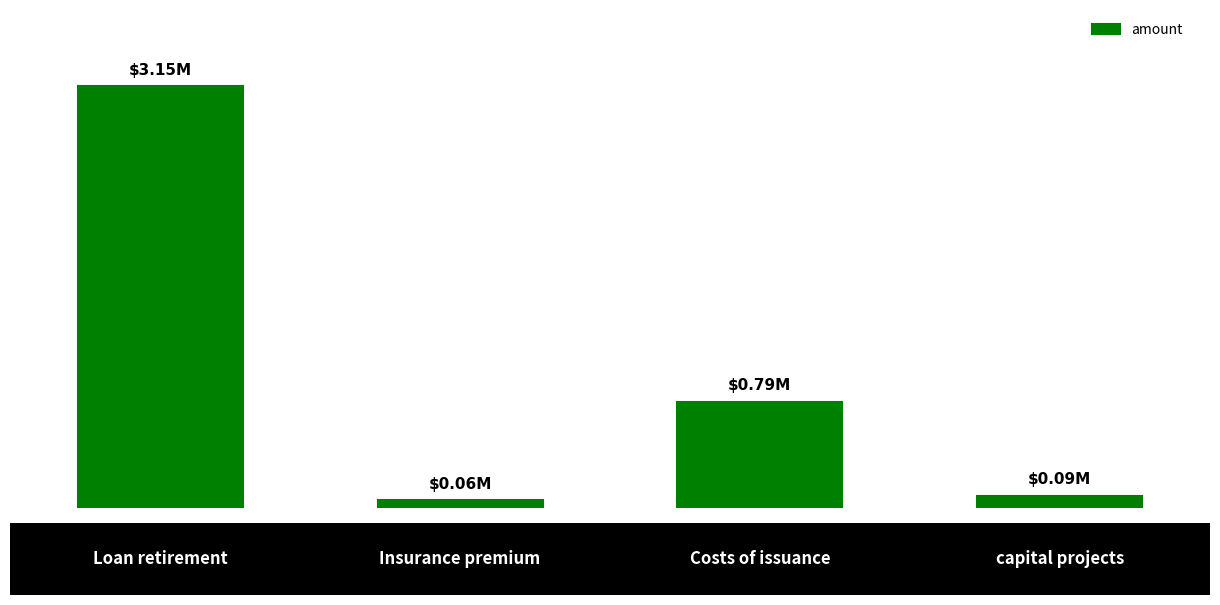

Are the bars horizontal?

No